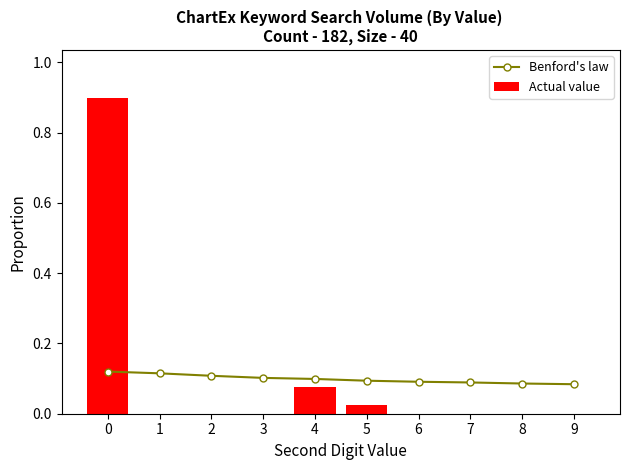

How many values in the Actual value series exceed 0?

3